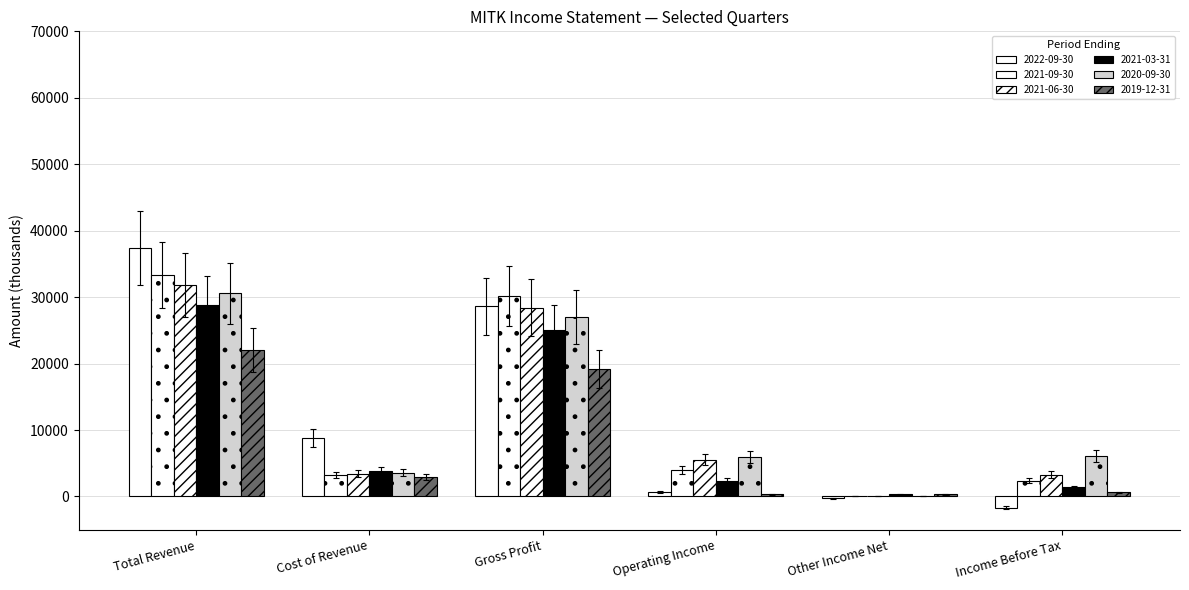

What is the total value across all series at Gross Profit?

161735